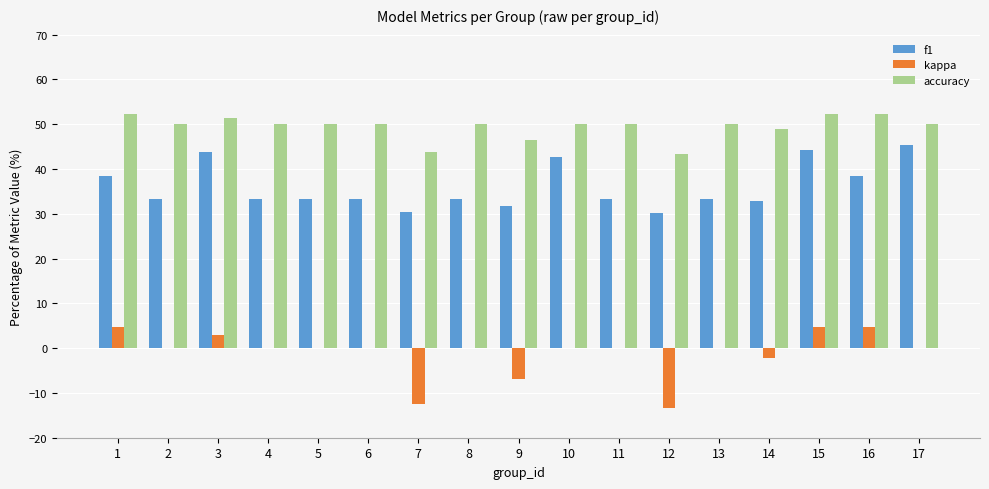

Is it true that kappa equals -11.7 at 10?

False